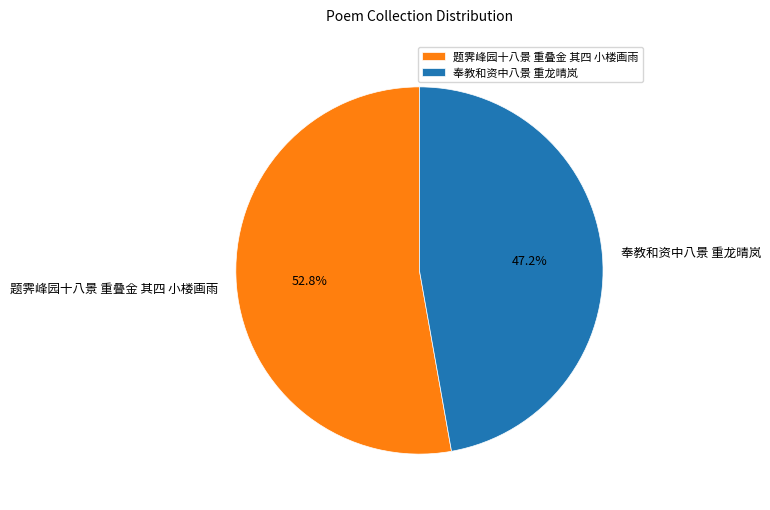

To the nearest percent, what percentage of the pie is 题霁峰园十八景 重叠金 其四 小楼画雨?

53%